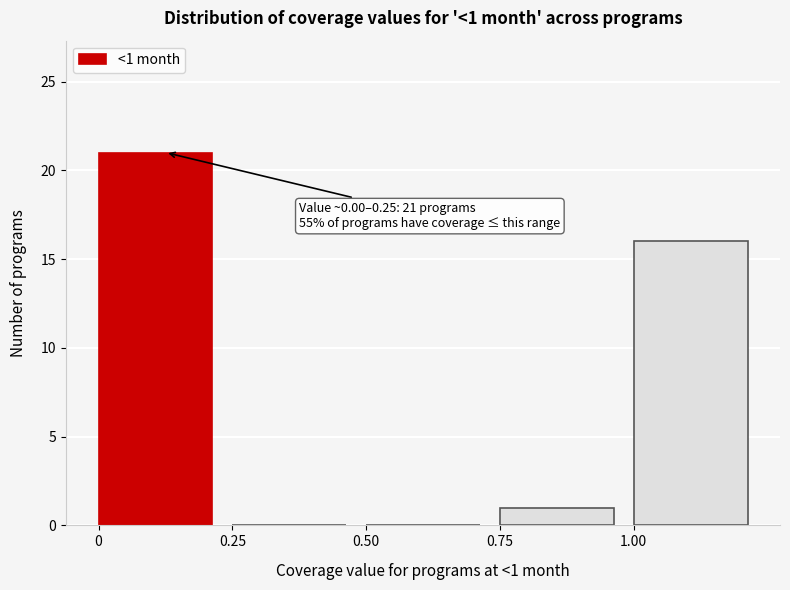

Which range on the x-axis has the tallest bar?

0.00 to 0.25